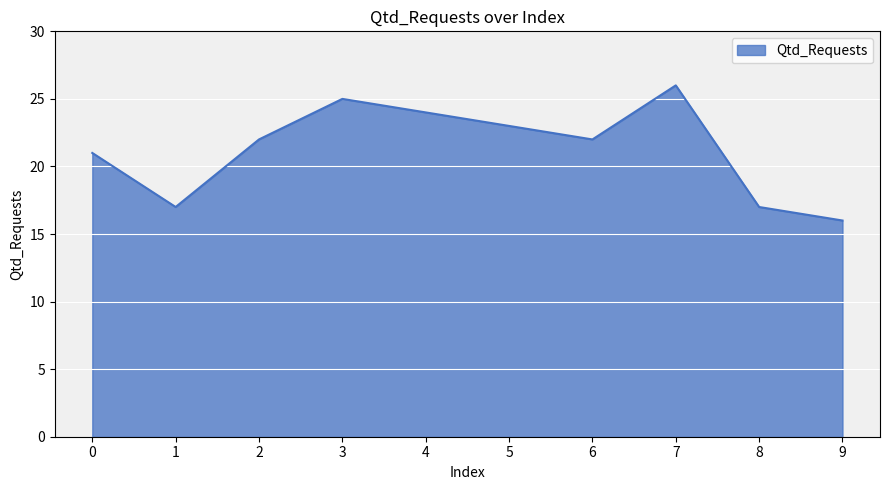

What is the ratio of the value at 4 to the value at 8?

1.4